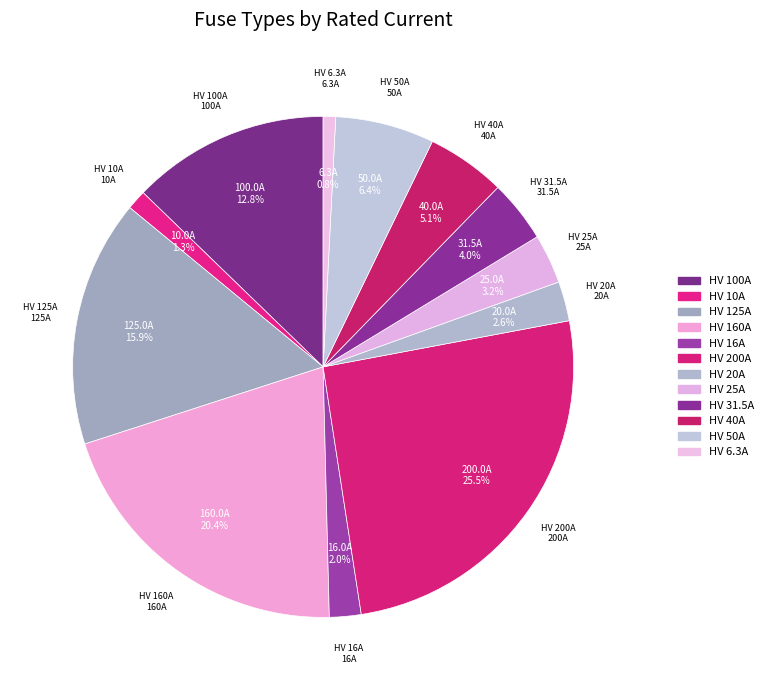

Is the sum of HV 31.5A and HV 125A greater than half?

No